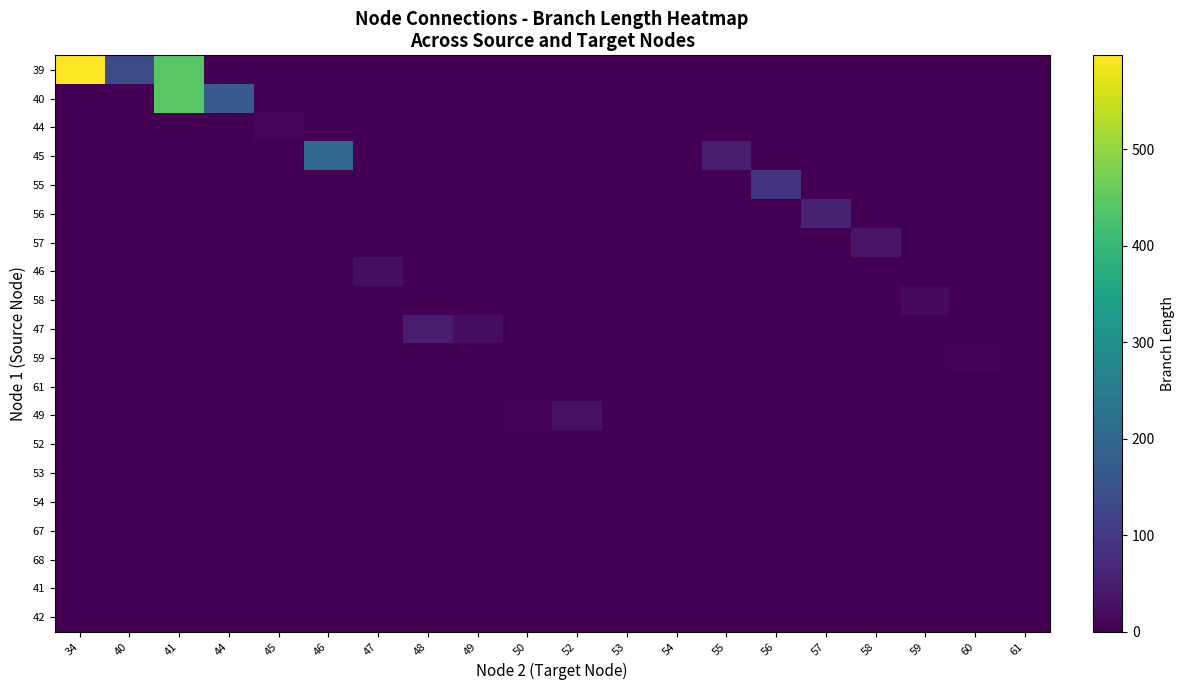

Reading left to right, list all the values displayed in this chart.

39: 34=597.6	40=139.3	41=441.2	44=0.0	45=0.0	46=0.0	47=0.0	48=0.0	49=0.0	50=0.0	52=0.0	53=0.0	54=0.0	55=0.0	56=0.0	57=0.0	58=0.0	59=0.0	60=0.0	61=0.0
40: 34=0.0	40=0.0	41=441.2	44=171.0	45=0.0	46=0.0	47=0.0	48=0.0	49=0.0	50=0.0	52=0.0	53=0.0	54=0.0	55=0.0	56=0.0	57=0.0	58=0.0	59=0.0	60=0.0	61=0.0
44: 34=0.0	40=0.0	41=0.0	44=0.0	45=8.7	46=0.0	47=0.0	48=0.0	49=0.0	50=0.0	52=0.0	53=0.0	54=0.0	55=0.0	56=0.0	57=0.0	58=0.0	59=0.0	60=0.0	61=0.0
45: 34=0.0	40=0.0	41=0.0	44=0.0	45=0.0	46=202.3	47=0.0	48=0.0	49=0.0	50=0.0	52=0.0	53=0.0	54=0.0	55=47.9	56=0.0	57=0.0	58=0.0	59=0.0	60=0.0	61=0.0
55: 34=0.0	40=0.0	41=0.0	44=0.0	45=0.0	46=0.0	47=0.0	48=0.0	49=0.0	50=0.0	52=0.0	53=0.0	54=0.0	55=0.0	56=90.2	57=0.0	58=0.0	59=0.0	60=0.0	61=0.0
56: 34=0.0	40=0.0	41=0.0	44=0.0	45=0.0	46=0.0	47=0.0	48=0.0	49=0.0	50=0.0	52=0.0	53=0.0	54=0.0	55=0.0	56=0.0	57=55.2	58=0.0	59=0.0	60=0.0	61=0.0
57: 34=0.0	40=0.0	41=0.0	44=0.0	45=0.0	46=0.0	47=0.0	48=0.0	49=0.0	50=0.0	52=0.0	53=0.0	54=0.0	55=0.0	56=0.0	57=0.0	58=30.5	59=0.0	60=0.0	61=0.0
46: 34=0.0	40=0.0	41=0.0	44=0.0	45=0.0	46=0.0	47=22.8	48=0.0	49=0.0	50=0.0	52=0.0	53=0.0	54=0.0	55=0.0	56=0.0	57=0.0	58=0.0	59=0.0	60=0.0	61=0.0
58: 34=0.0	40=0.0	41=0.0	44=0.0	45=0.0	46=0.0	47=0.0	48=0.0	49=0.0	50=0.0	52=0.0	53=0.0	54=0.0	55=0.0	56=0.0	57=0.0	58=0.0	59=14.6	60=0.0	61=1.5
47: 34=0.0	40=0.0	41=0.0	44=0.0	45=0.0	46=0.0	47=0.0	48=48.7	49=20.3	50=0.0	52=0.0	53=0.0	54=0.0	55=0.0	56=0.0	57=0.0	58=0.0	59=0.0	60=0.0	61=0.0
59: 34=0.0	40=0.0	41=0.0	44=0.0	45=0.0	46=0.0	47=0.0	48=0.0	49=0.0	50=0.0	52=0.0	53=0.0	54=0.0	55=0.0	56=0.0	57=0.0	58=0.0	59=0.0	60=5.6	61=0.0
61: 34=0.0	40=0.0	41=0.0	44=0.0	45=0.0	46=0.0	47=0.0	48=0.0	49=0.0	50=0.0	52=0.0	53=0.0	54=0.0	55=0.0	56=0.0	57=0.0	58=0.0	59=0.0	60=0.0	61=0.0
49: 34=0.0	40=0.0	41=0.0	44=0.0	45=0.0	46=0.0	47=0.0	48=0.0	49=0.0	50=3.0	52=27.7	53=0.0	54=0.0	55=0.0	56=0.0	57=0.0	58=0.0	59=0.0	60=0.0	61=0.0
52: 34=0.0	40=0.0	41=0.0	44=0.0	45=0.0	46=0.0	47=0.0	48=0.0	49=0.0	50=0.0	52=0.0	53=0.2	54=0.0	55=0.0	56=0.0	57=0.0	58=0.0	59=0.0	60=0.0	61=0.0
53: 34=0.0	40=0.0	41=0.0	44=0.0	45=0.0	46=0.0	47=0.0	48=0.0	49=0.0	50=0.0	52=0.0	53=0.0	54=0.7	55=0.0	56=0.0	57=0.0	58=0.0	59=0.0	60=0.0	61=0.0
54: 34=0.0	40=0.0	41=0.0	44=0.0	45=0.0	46=0.0	47=0.0	48=0.0	49=0.0	50=0.0	52=0.0	53=0.0	54=0.0	55=0.0	56=0.0	57=0.0	58=0.0	59=0.0	60=0.0	61=0.0
67: 34=0.0	40=0.0	41=0.0	44=0.0	45=0.0	46=0.0	47=0.0	48=0.0	49=0.0	50=0.0	52=0.0	53=0.0	54=0.0	55=0.0	56=0.0	57=0.0	58=0.0	59=0.0	60=0.0	61=0.0
68: 34=0.0	40=0.0	41=0.0	44=0.0	45=0.0	46=0.0	47=0.0	48=0.0	49=0.0	50=0.0	52=0.0	53=0.0	54=0.0	55=0.0	56=0.0	57=0.0	58=0.0	59=0.0	60=0.0	61=0.0
41: 34=0.0	40=0.0	41=0.0	44=0.0	45=0.0	46=0.0	47=0.0	48=0.0	49=0.0	50=0.0	52=0.0	53=0.0	54=0.0	55=0.0	56=0.0	57=0.0	58=0.0	59=0.0	60=0.0	61=0.0
42: 34=0.0	40=0.0	41=0.0	44=0.0	45=0.0	46=0.0	47=0.0	48=0.0	49=0.0	50=0.0	52=0.0	53=0.0	54=0.0	55=0.0	56=0.0	57=0.0	58=0.0	59=0.0	60=0.0	61=0.0